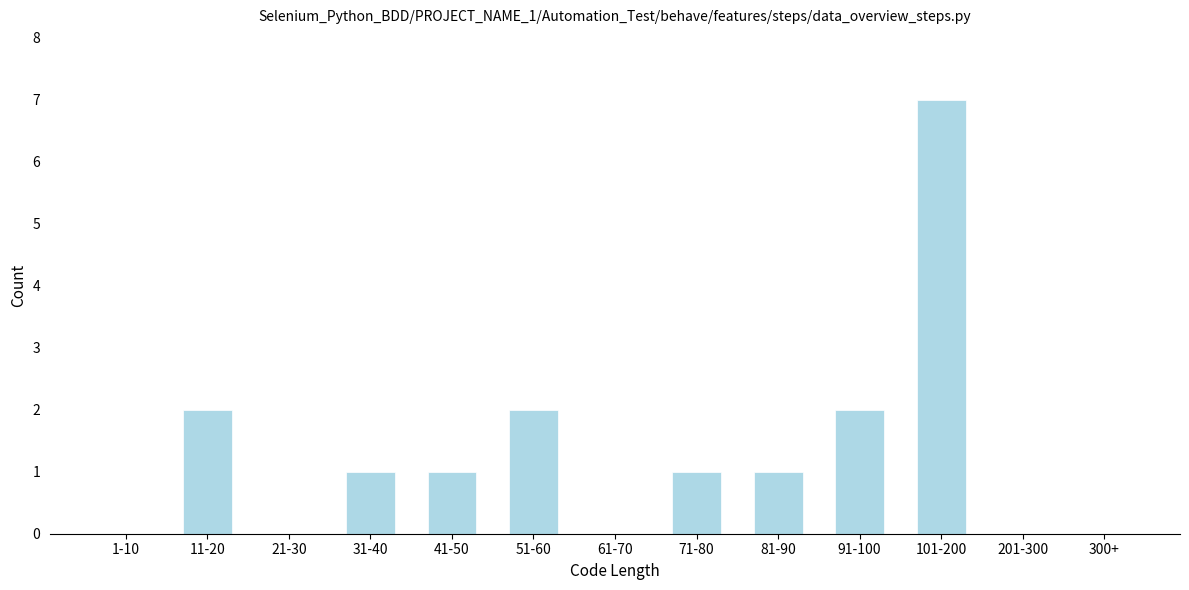

Reading left to right, what are all the values shown in this chart?

1-10=0	11-20=2	21-30=0	31-40=1	41-50=1	51-60=2	61-70=0	71-80=1	81-90=1	91-100=2	101-200=7	201-300=0	300+=0